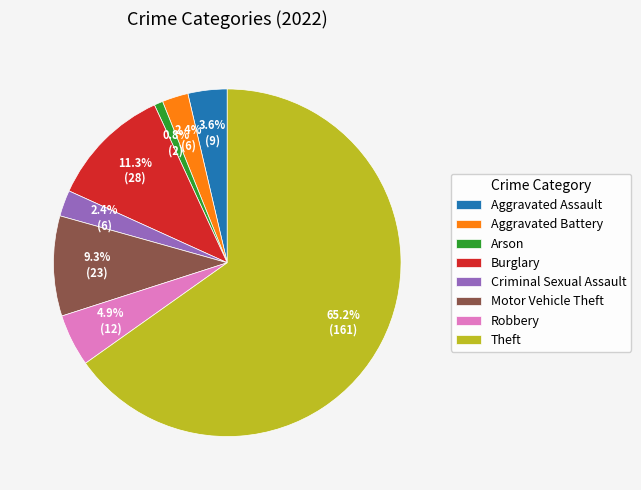

Which slice represents more than half of the pie?

Theft